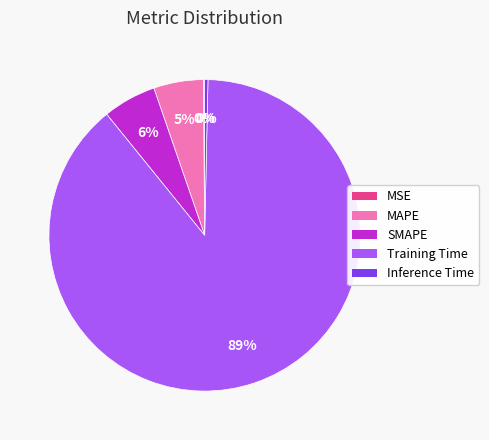

Is there any slice that represents more than half of the pie?

Yes